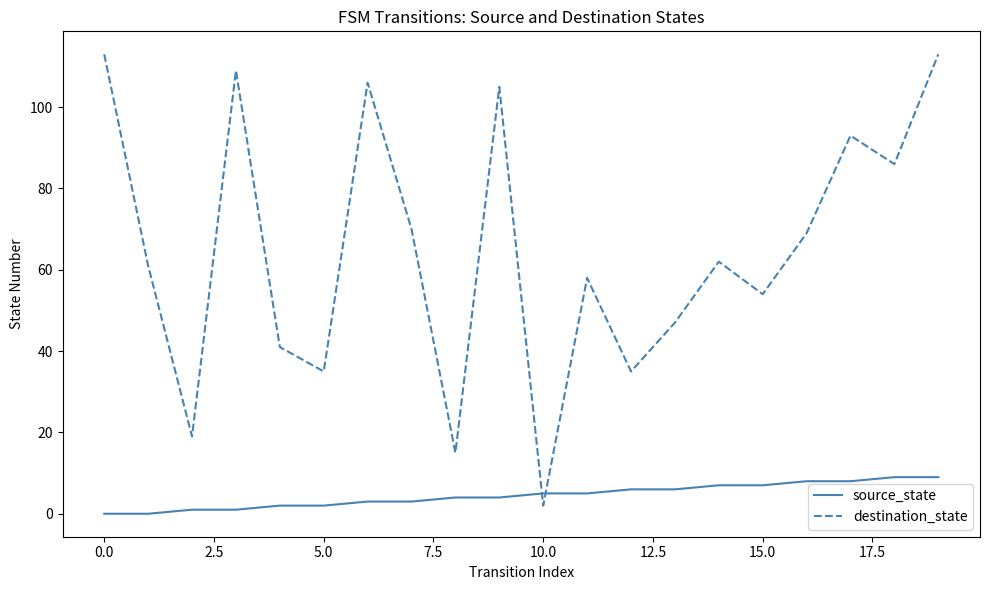

Rank the series by their maximum value, from highest to lowest.

destination_state, source_state